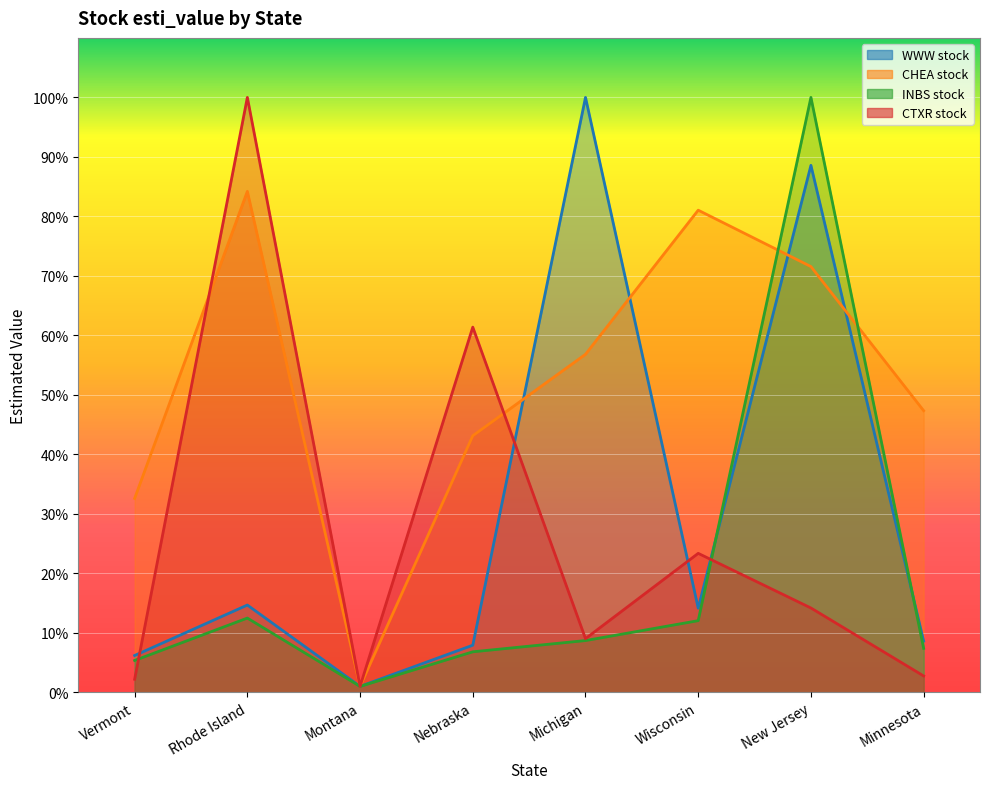

True or false: CHEA stock has more than 0 points higher than both neighbors.

True